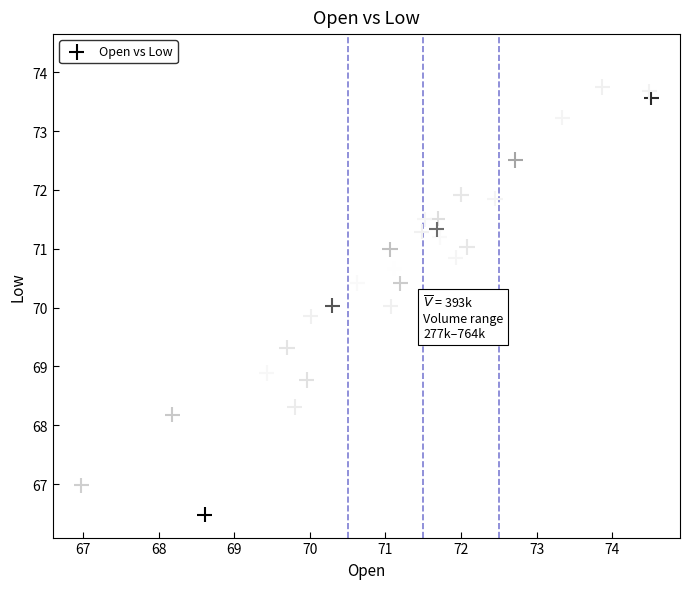

What is the range of X values (max minus min)?

7.5